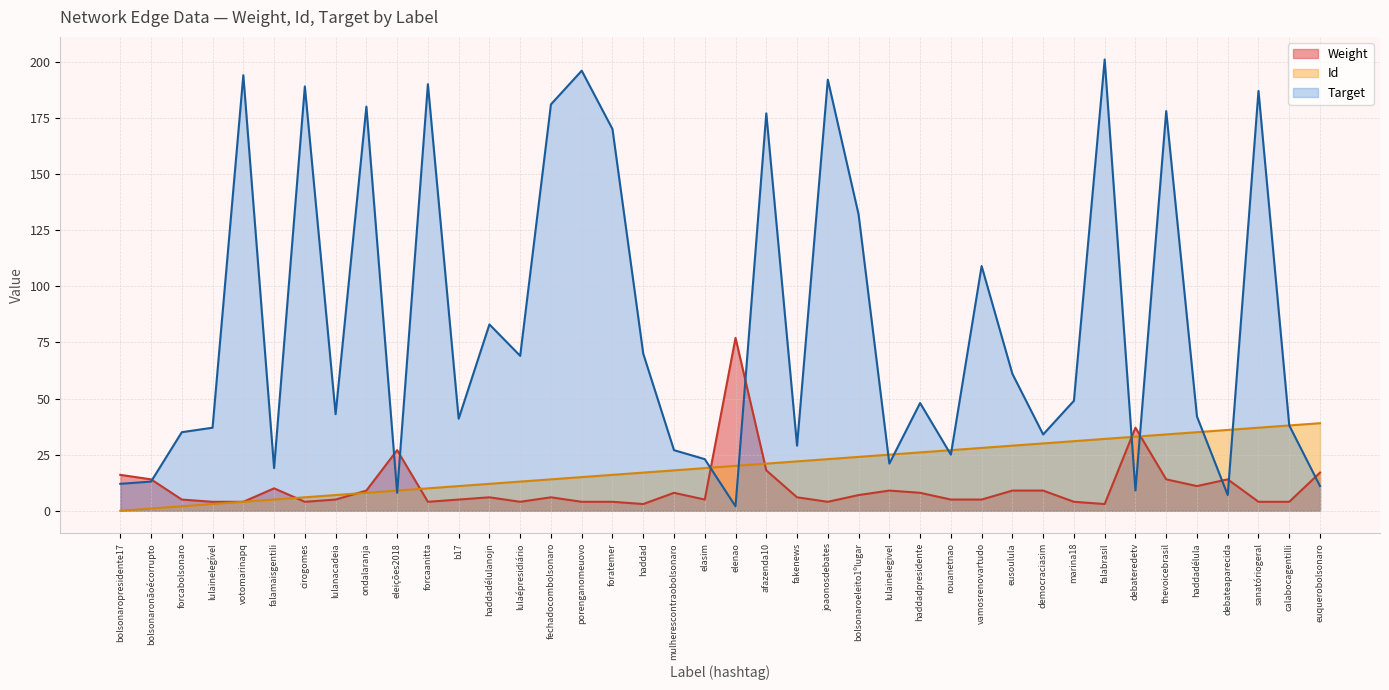

How many intersections are there between Id and Weight?

7